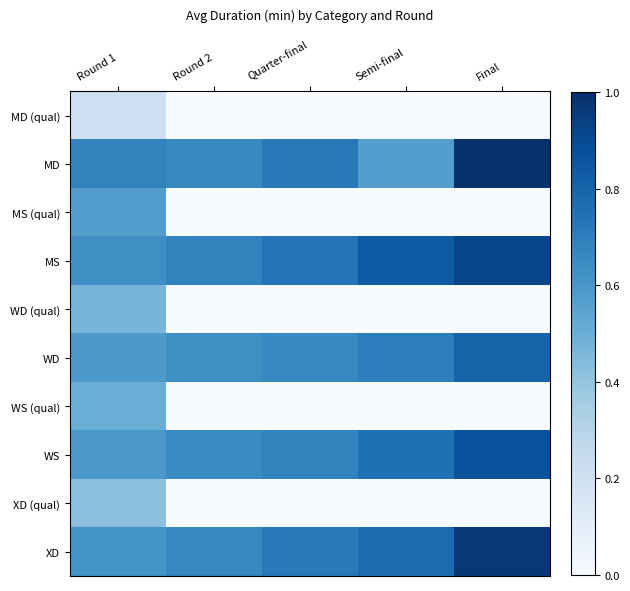

Reading left to right, list all the values displayed in this chart.

MD (qual): Round 1=0.2	Round 2=0.0	Quarter-final=0.0	Semi-final=0.0	Final=0.0
MD: Round 1=0.7	Round 2=0.7	Quarter-final=0.7	Semi-final=0.6	Final=1.0
MS (qual): Round 1=0.6	Round 2=0.0	Quarter-final=0.0	Semi-final=0.0	Final=0.0
MS: Round 1=0.6	Round 2=0.7	Quarter-final=0.7	Semi-final=0.8	Final=0.9
WD (qual): Round 1=0.5	Round 2=0.0	Quarter-final=0.0	Semi-final=0.0	Final=0.0
WD: Round 1=0.6	Round 2=0.6	Quarter-final=0.7	Semi-final=0.7	Final=0.8
WS (qual): Round 1=0.5	Round 2=0.0	Quarter-final=0.0	Semi-final=0.0	Final=0.0
WS: Round 1=0.6	Round 2=0.7	Quarter-final=0.7	Semi-final=0.8	Final=0.9
XD (qual): Round 1=0.4	Round 2=0.0	Quarter-final=0.0	Semi-final=0.0	Final=0.0
XD: Round 1=0.6	Round 2=0.7	Quarter-final=0.7	Semi-final=0.8	Final=1.0